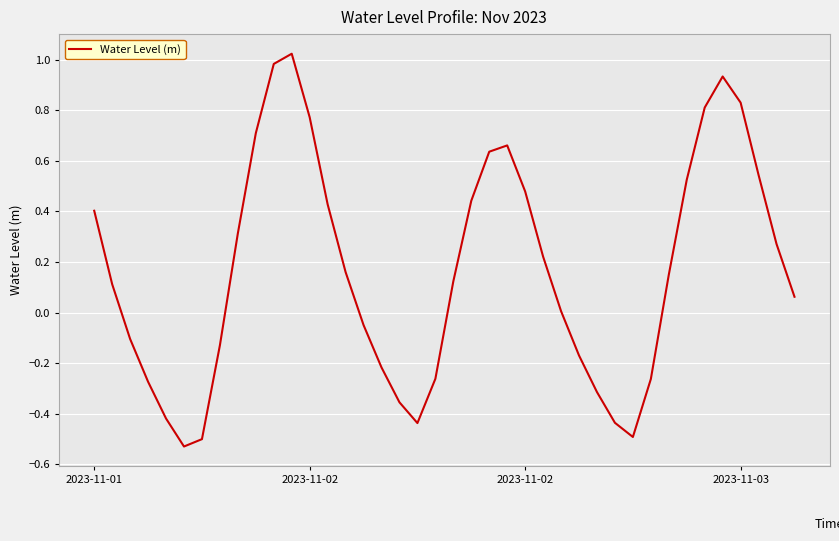

At which category does the chart reach its minimum across all series?

5